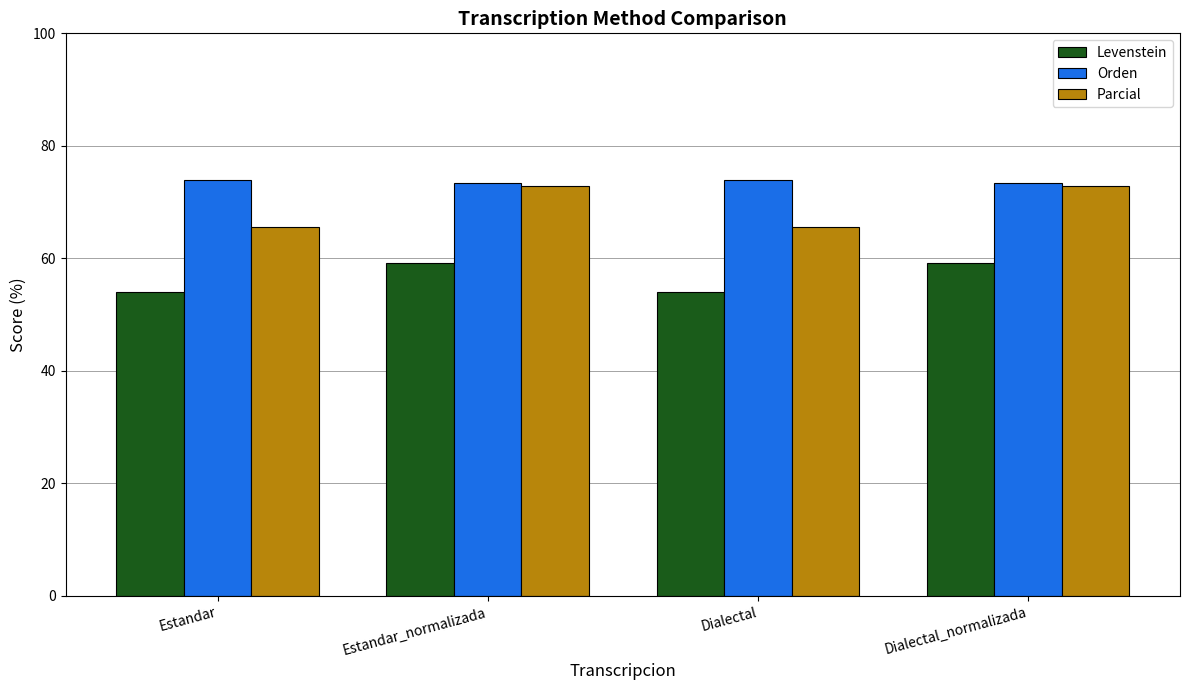

Does the chart contain stacked bars?

No